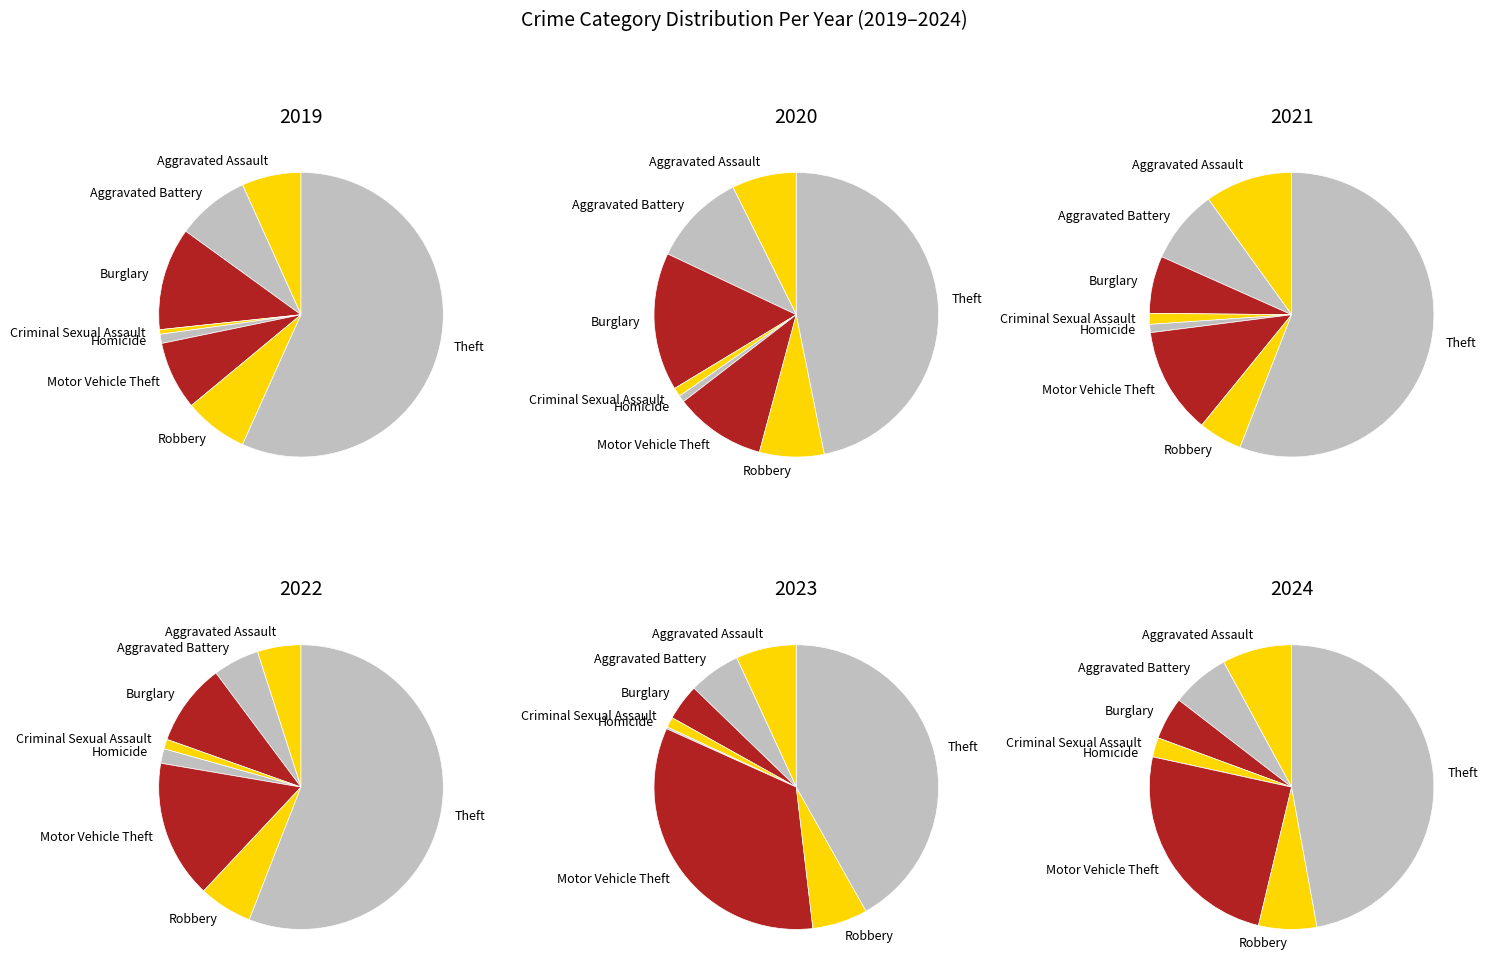

To the nearest percent, what is the difference between the values_2019 and values_2021 slice percentages?

7%